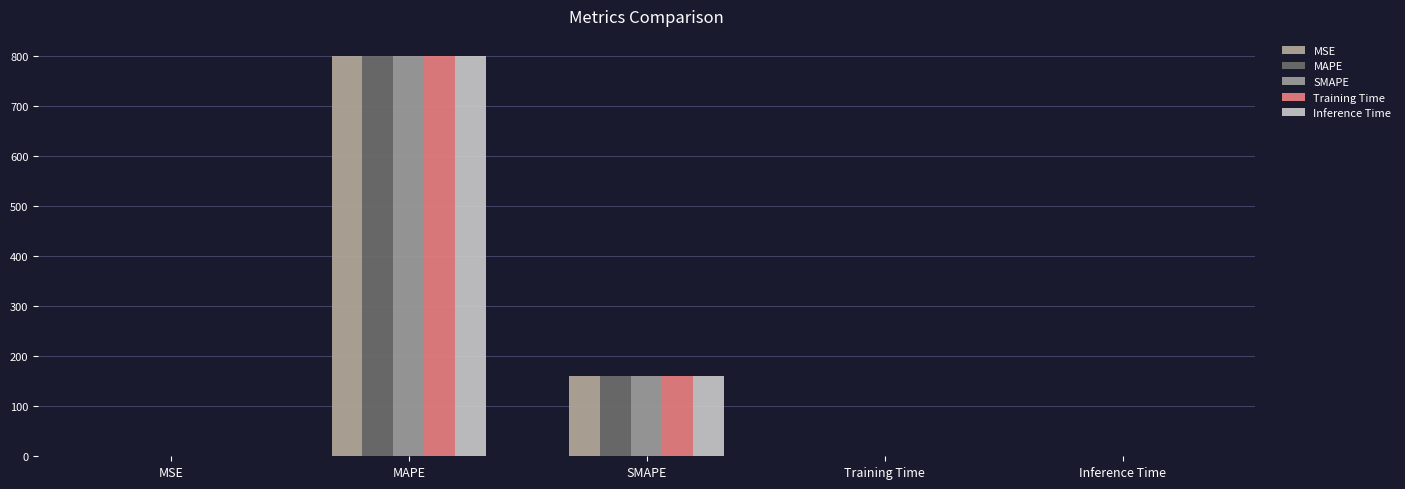

At which label is MSE closest to 399?

SMAPE